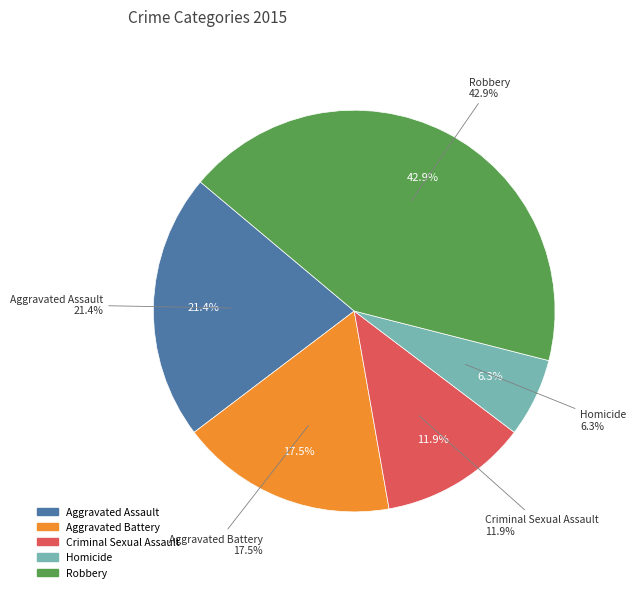

What is the smallest slice in the pie chart?

Homicide